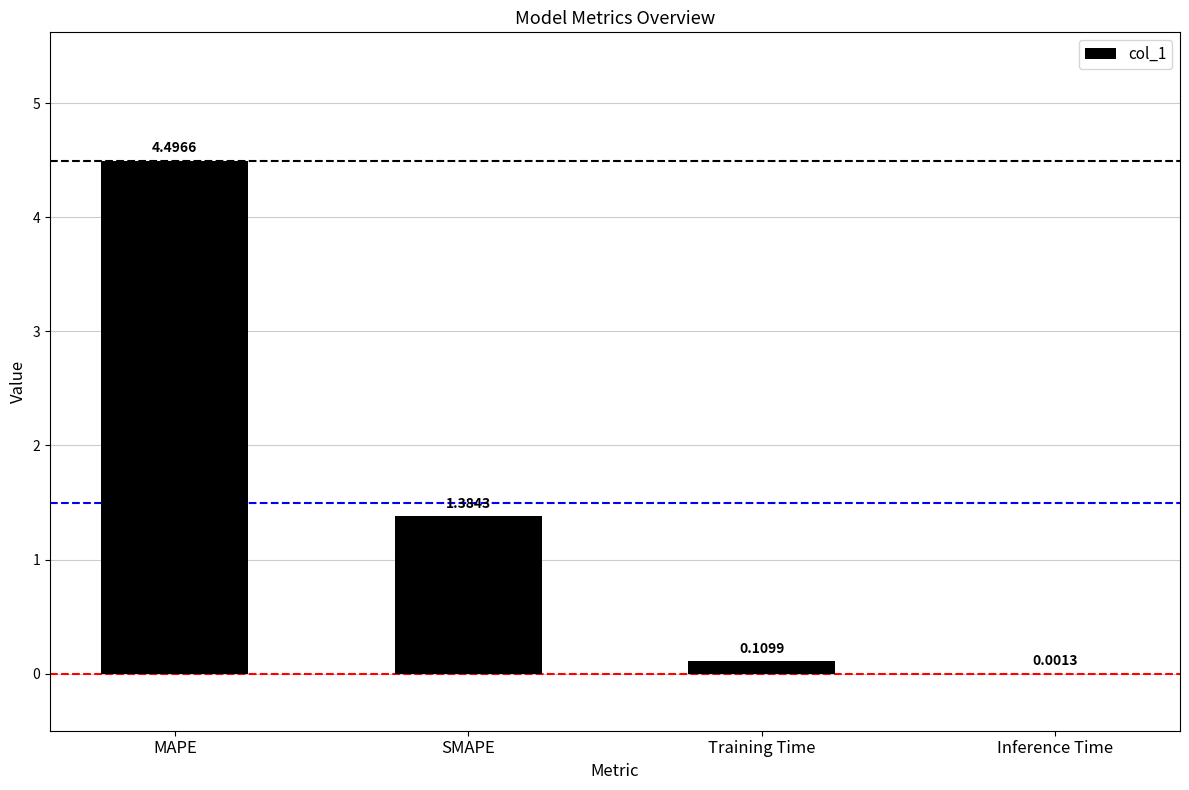

Which category has the highest value across all series?

MAPE